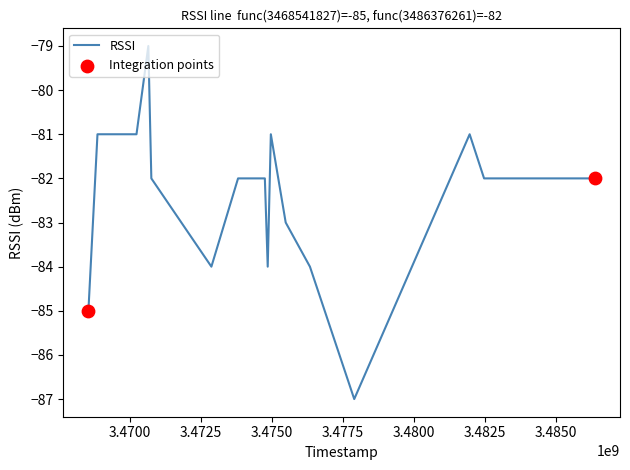

What is the greatest value displayed?

-79